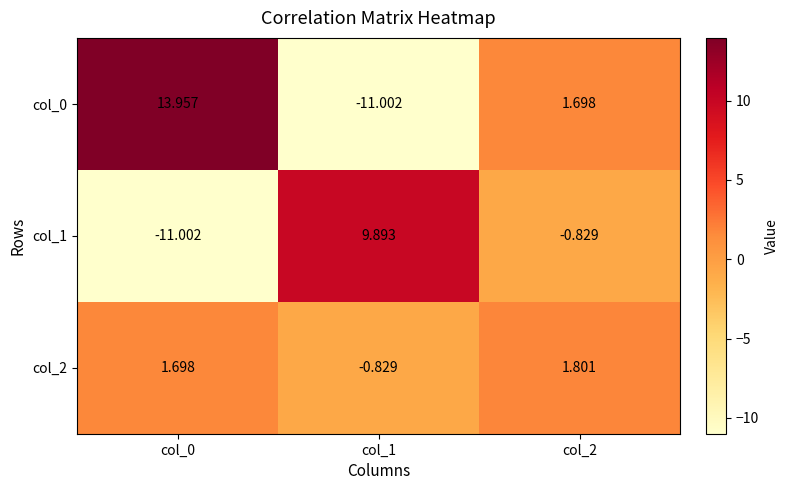

Rank the series at col_2 from lowest to highest value.

col_1, col_0, col_2